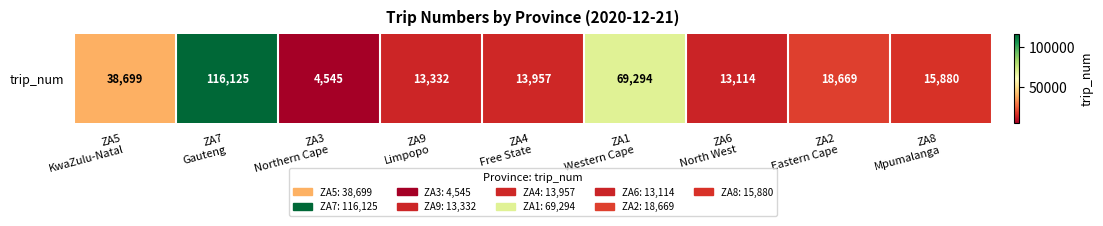

Where is the data nearest to the value 60335?

ZA1
Western Cape